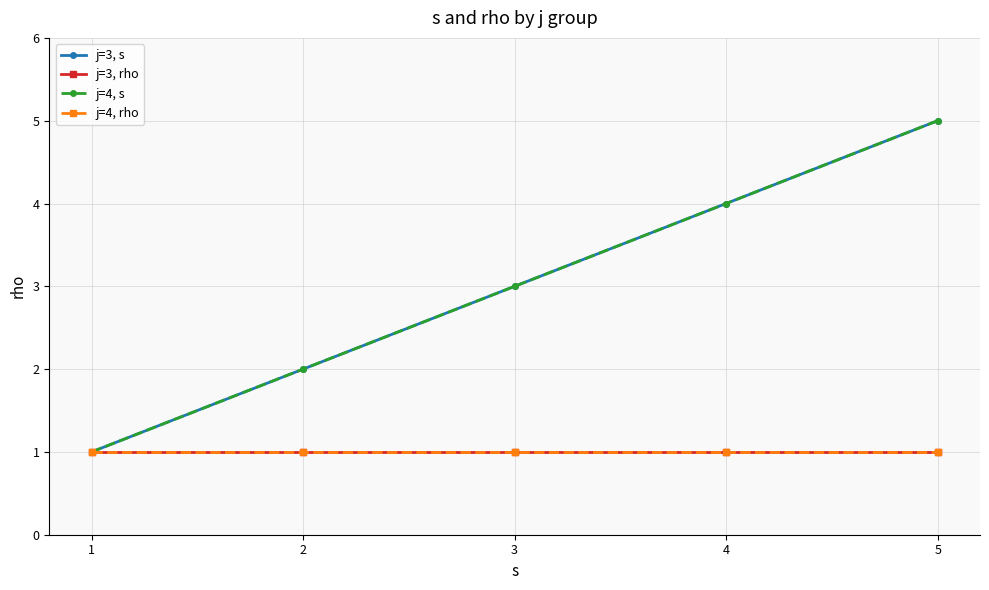

What is the lowest value of the j=3, s series?

1